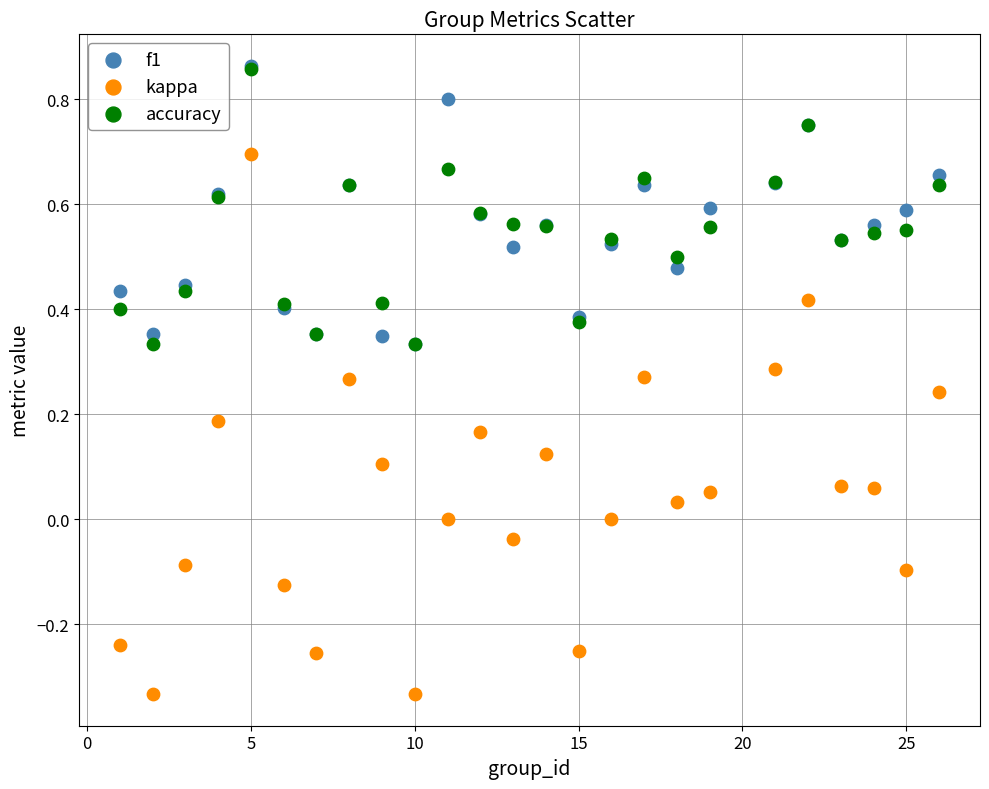

Which series has the largest Y range (max minus min)?

kappa